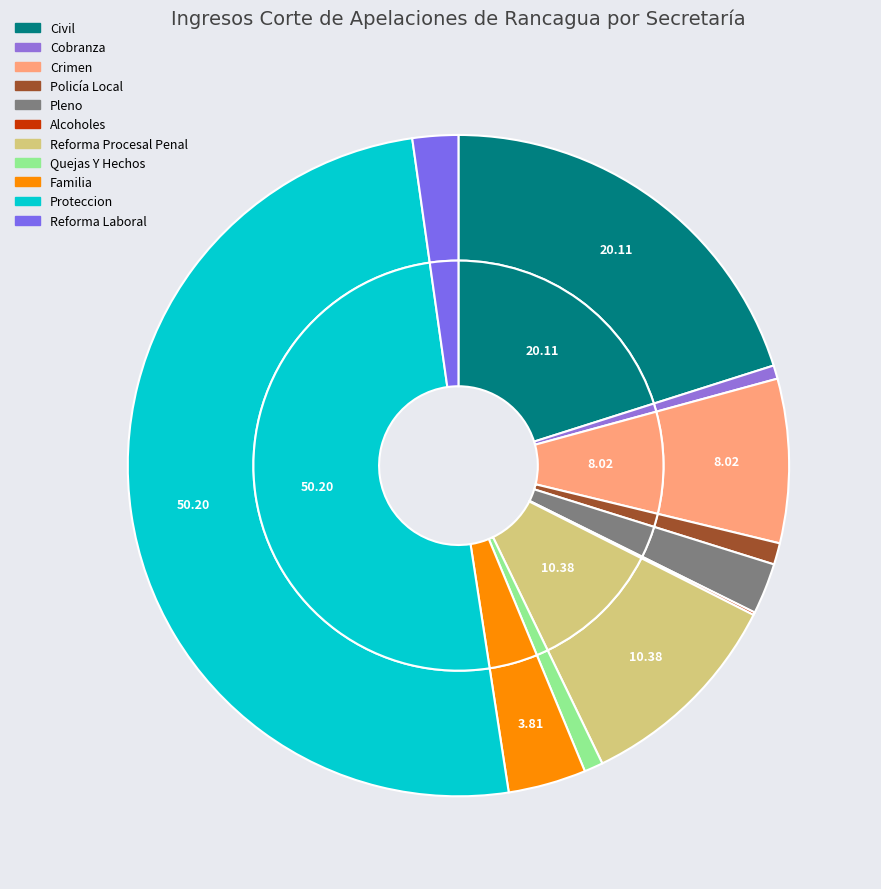

What is the change in value from Civil to Proteccion?

+229